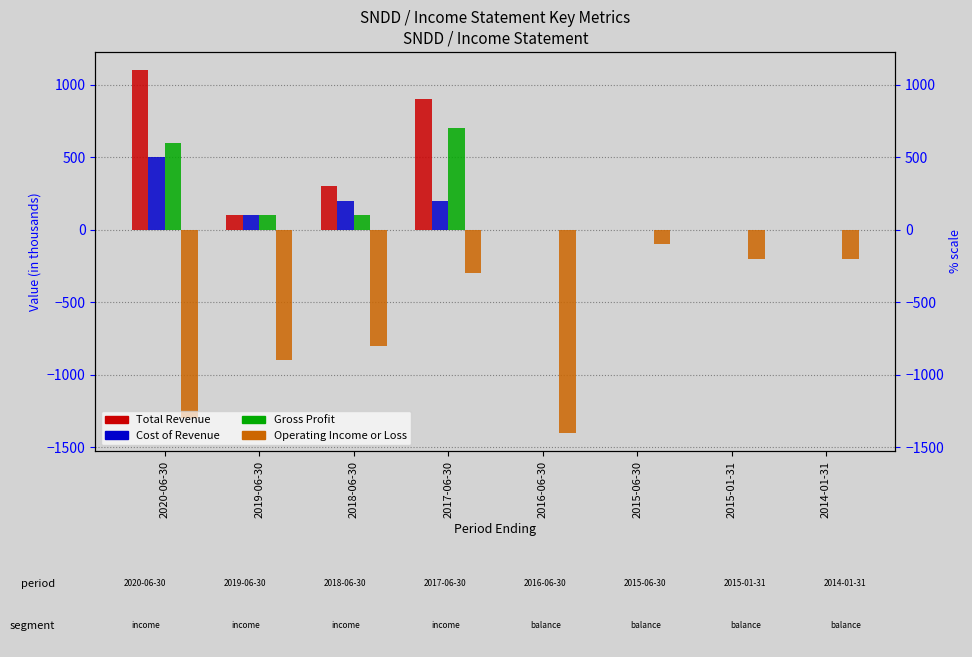

Is it true that Gross Profit equals 351 at 2020-06-30?

False